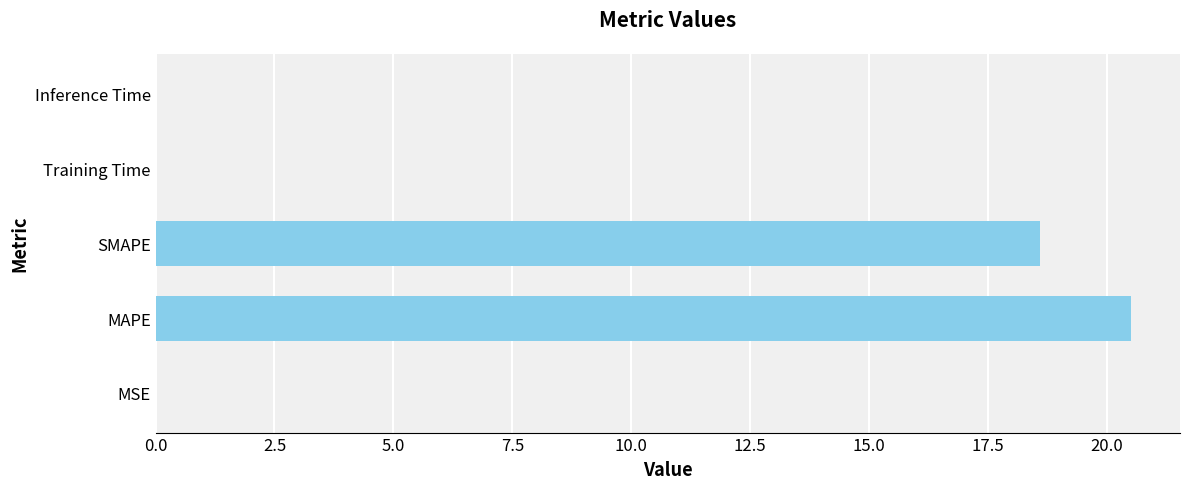

Are the bars horizontal?

Yes